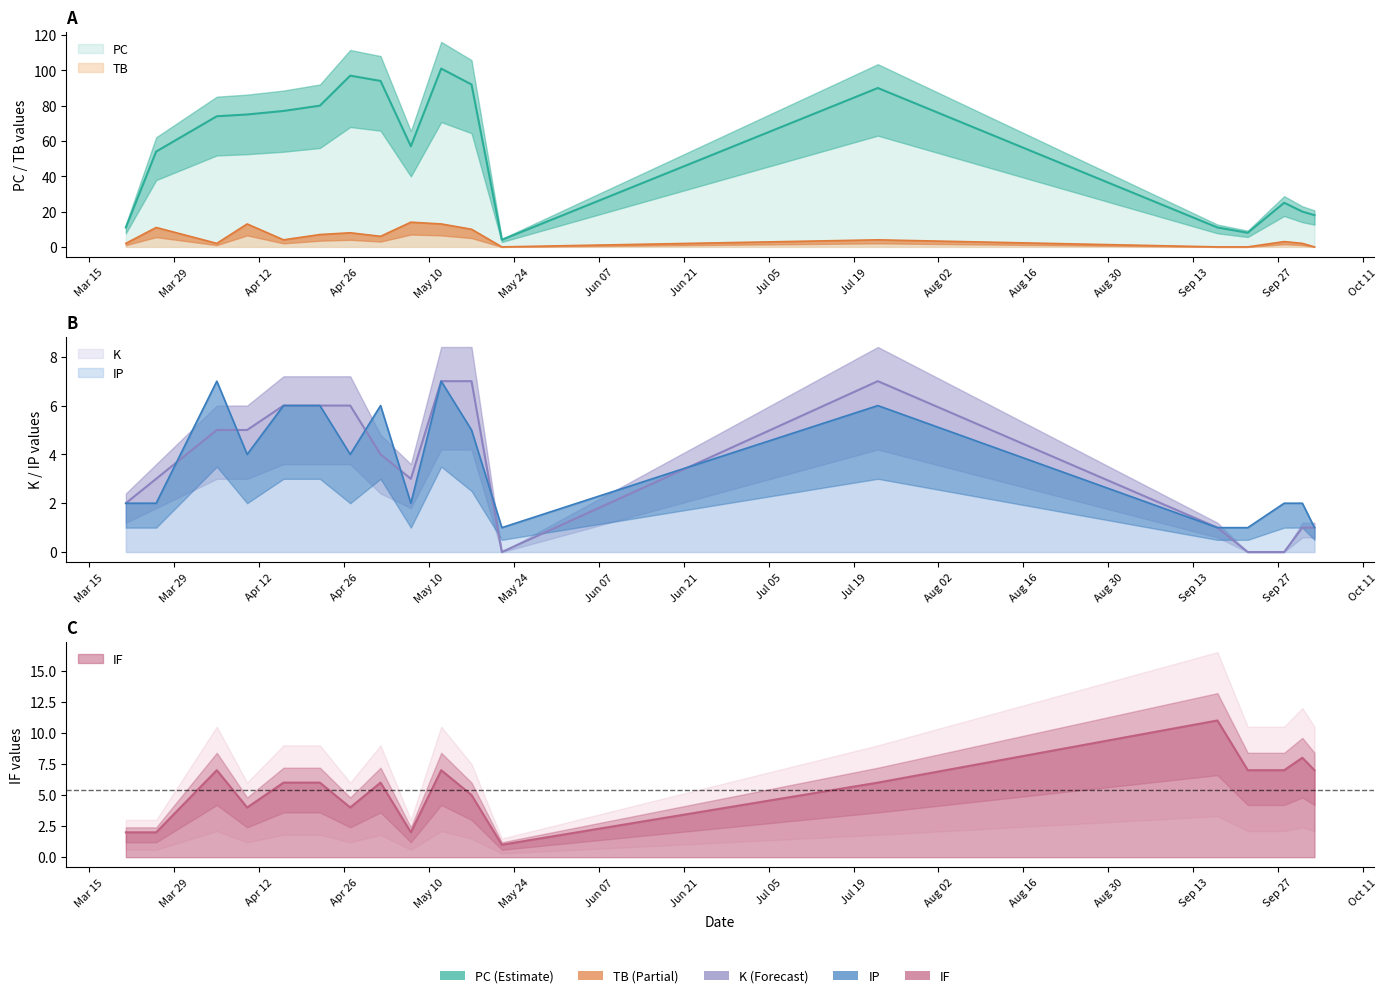

In IP, how many points are lower than both neighbors (excluding endpoints)?

4